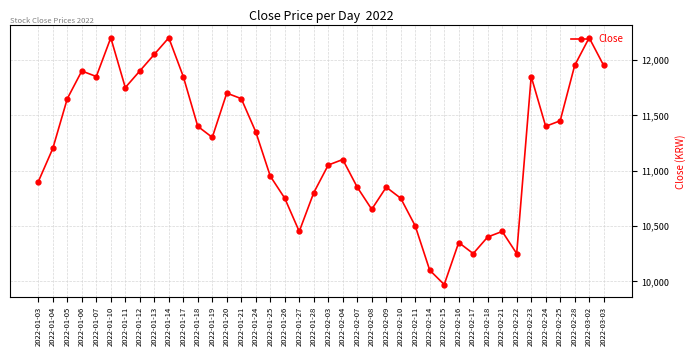

At which label does the data first exceed 11300?

2022-01-05